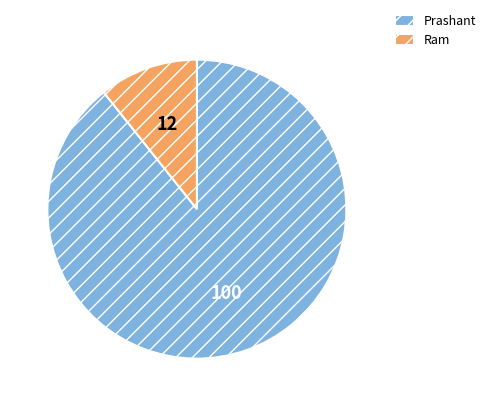

What is the ratio of the value at Prashant to the value at Ram?

8.3